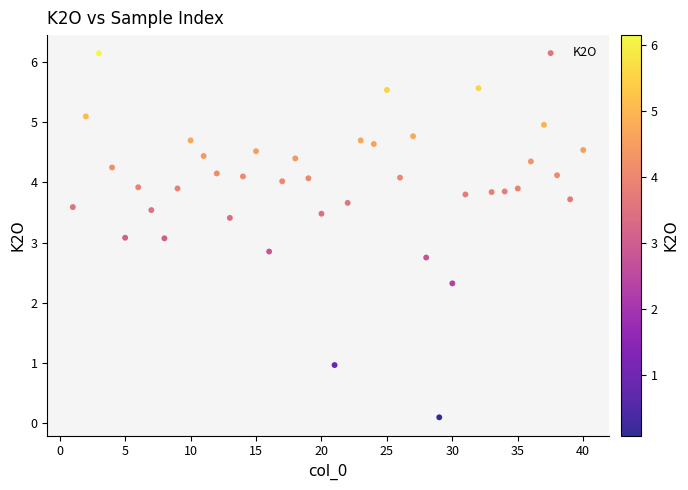

What is the range of X values (max minus min)?

39.0